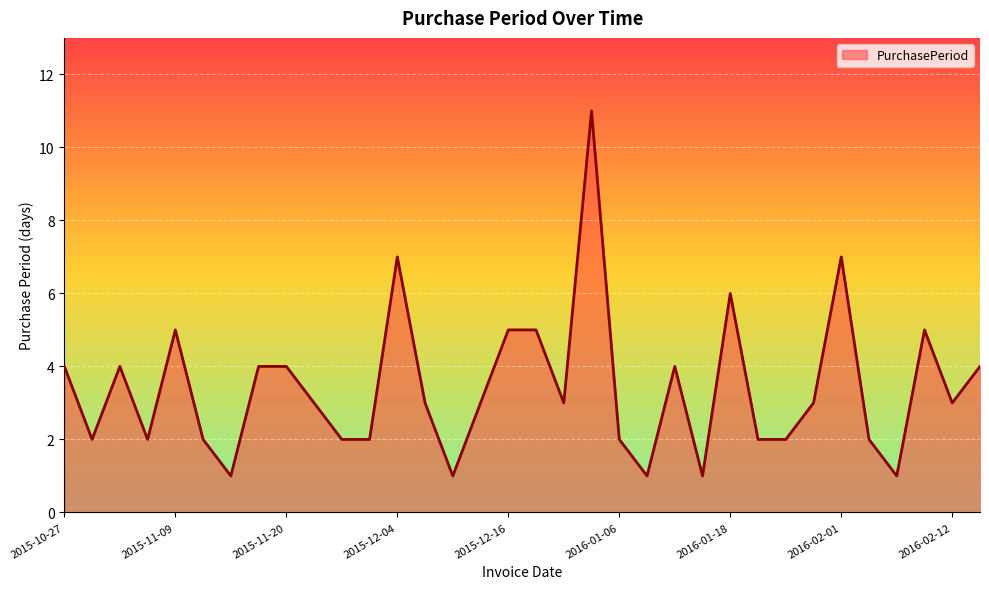

What is the maximum value shown in the chart?

11